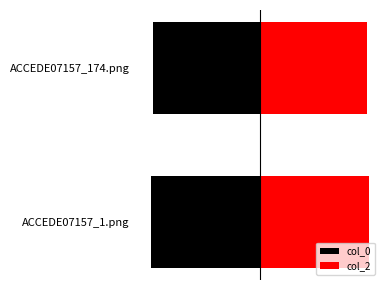

List the labels in order of col_2 value, largest first.

0, 1